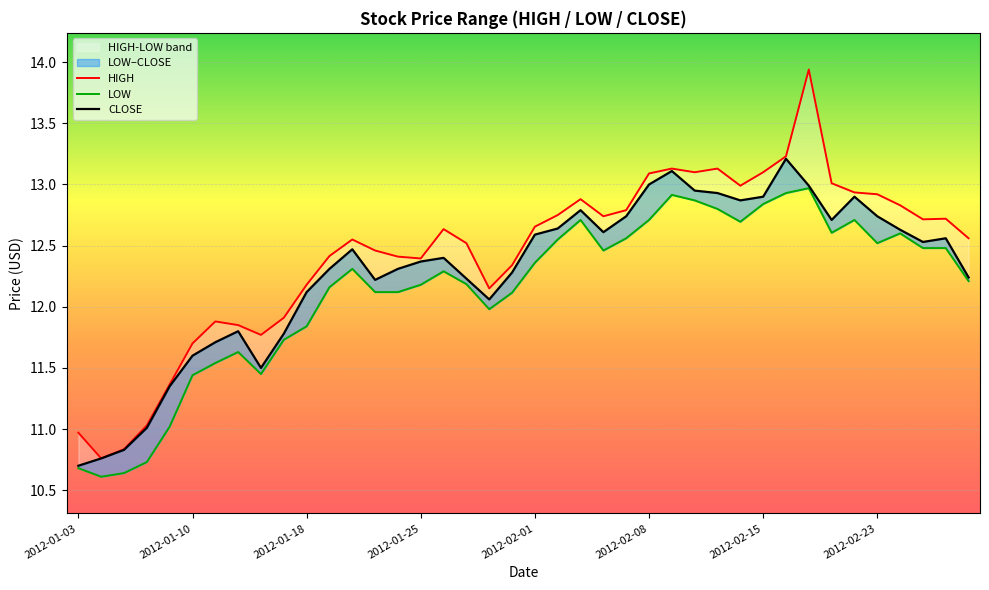

True or false: HIGH and LOW intersect in this chart.

False